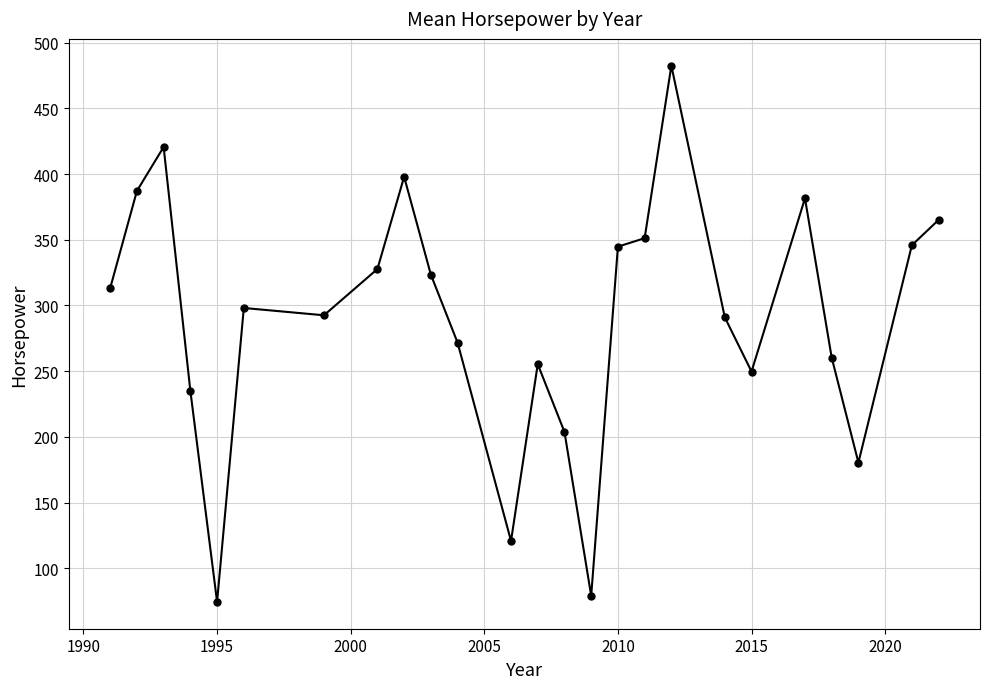

What is the maximum value shown in the chart?

482.5